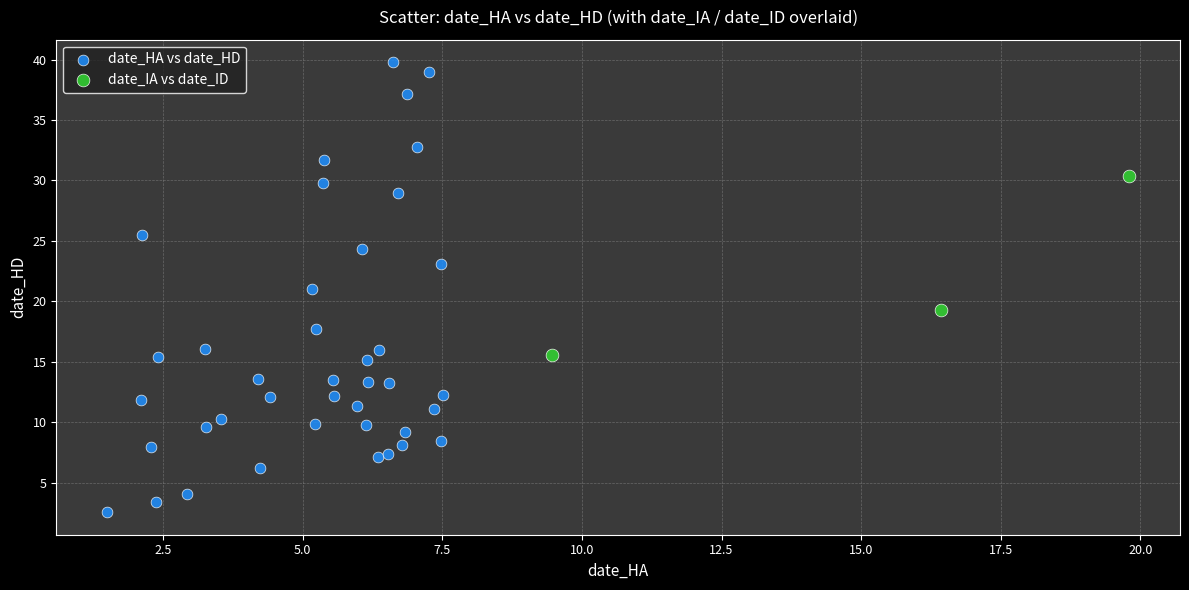

What are all the series names shown in the legend?

date_HA vs date_HD, date_IA vs date_ID